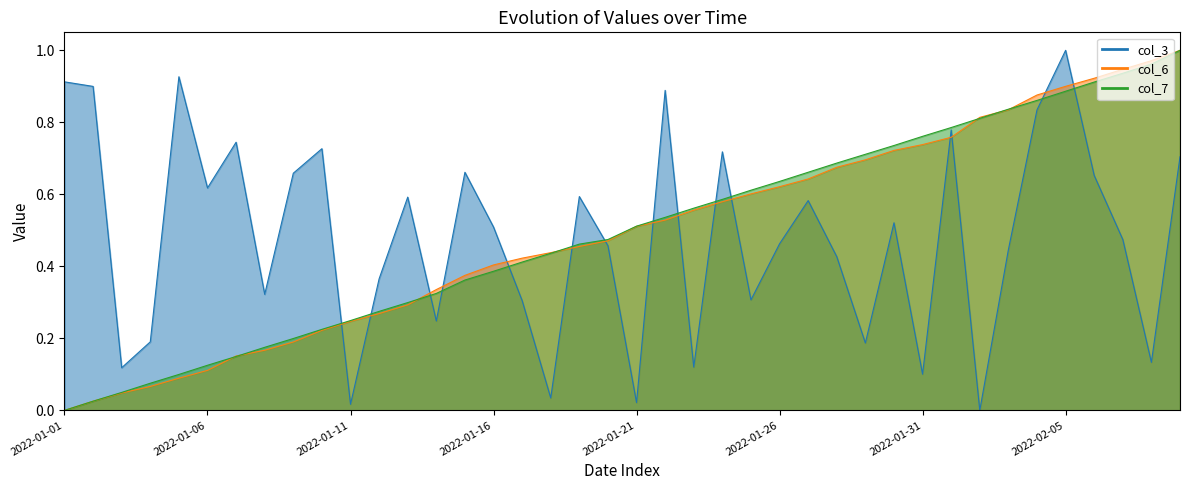

How many times do col_3 and col_6 cross each other?

15